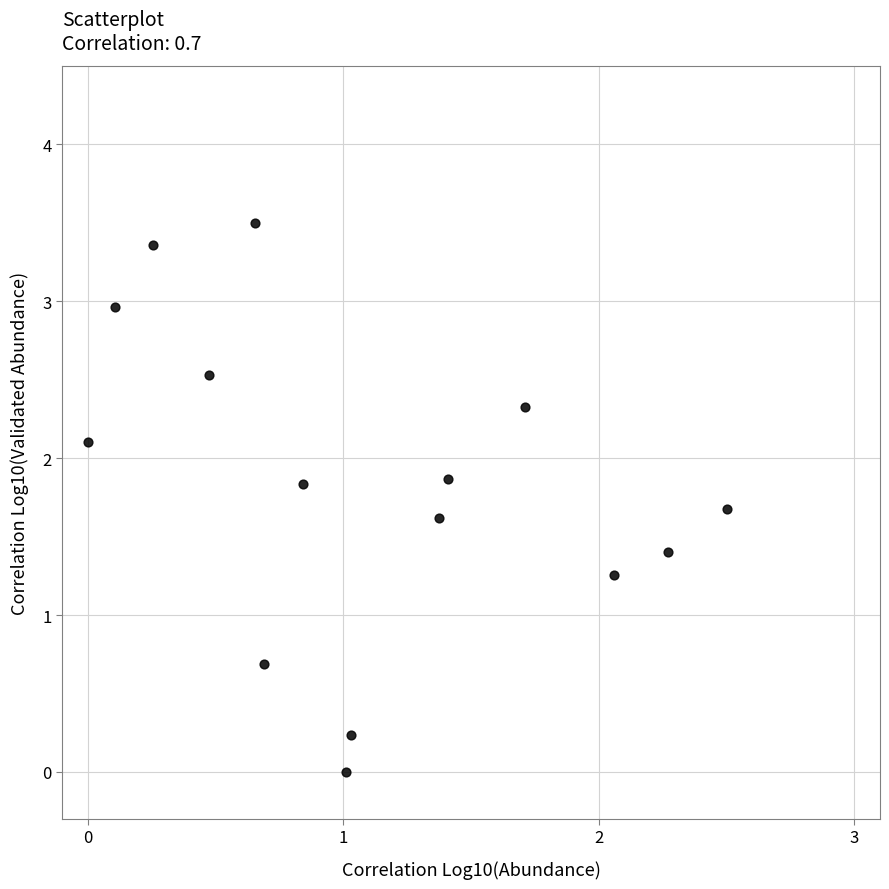

What is the range of Y values (max minus min)?

3.5